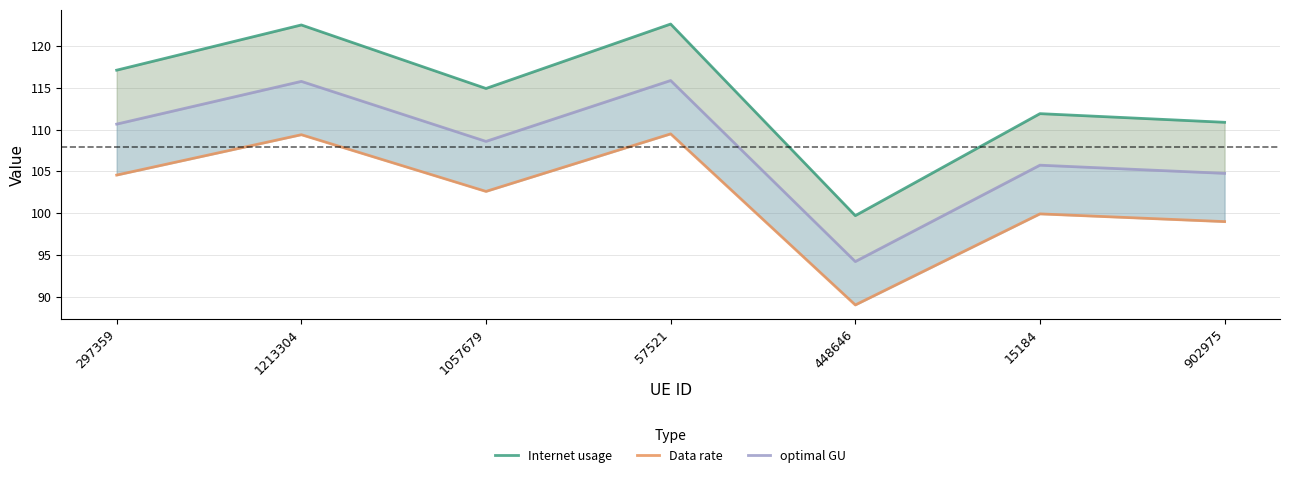

Where does the Internet usage series first go above 114?

297359